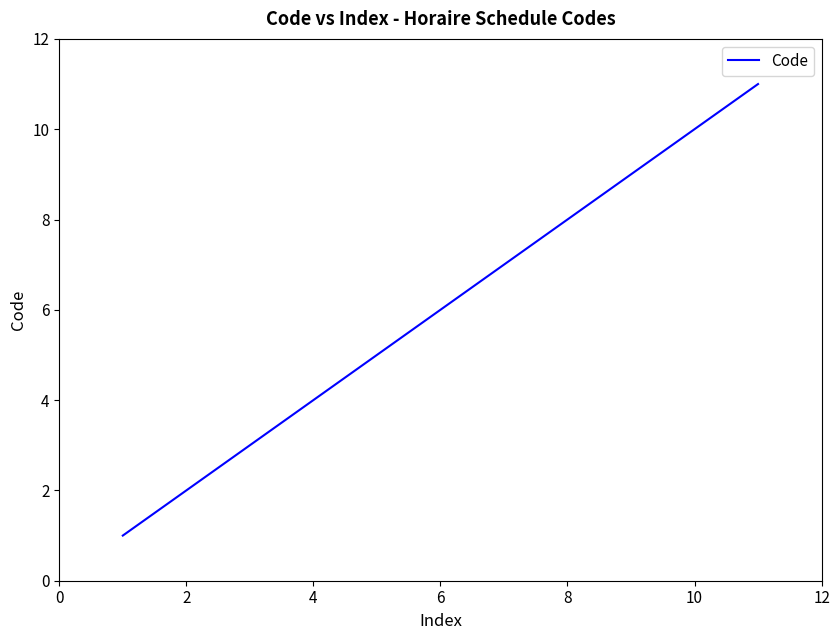

What is the difference between the maximum and minimum values?

10